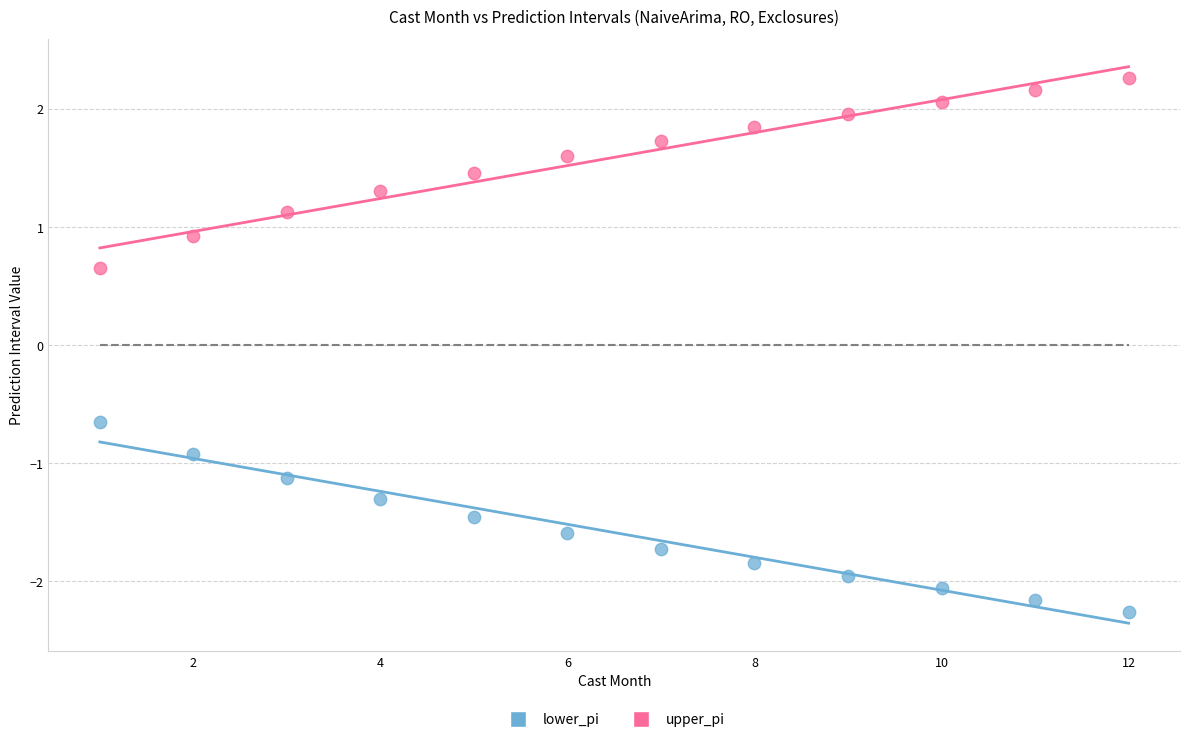

What are all the series names shown in the legend?

lower_pi, upper_pi